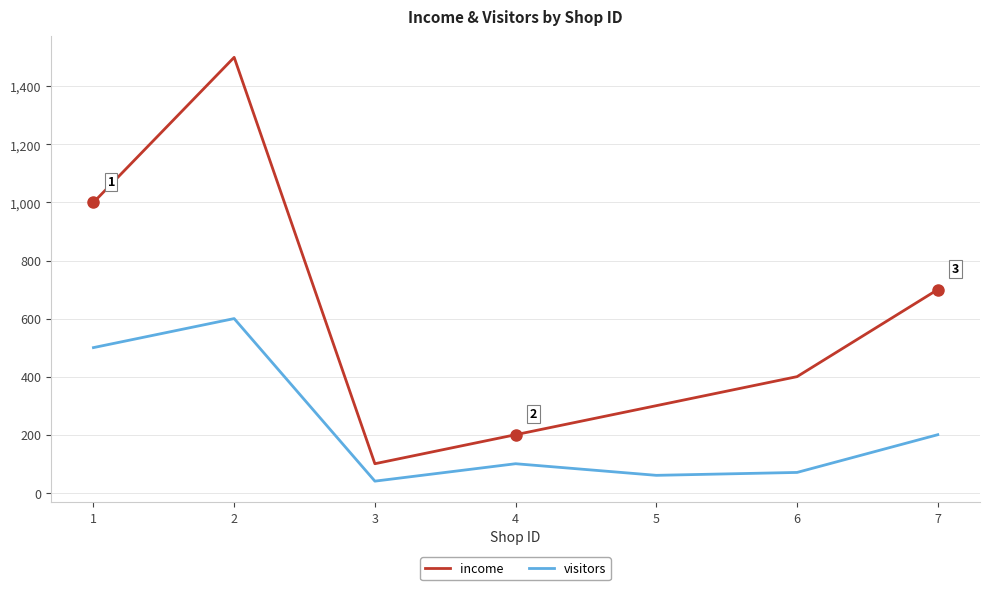

List the labels in order of income value, smallest first.

3, 4, 5, 6, 7, 1, 2